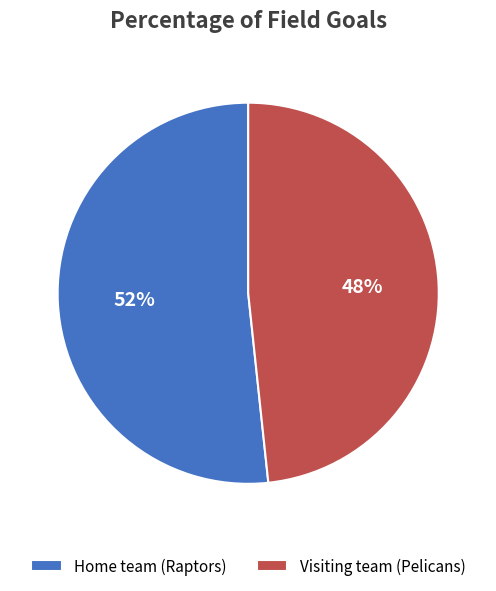

How many slices are in this pie chart?

2